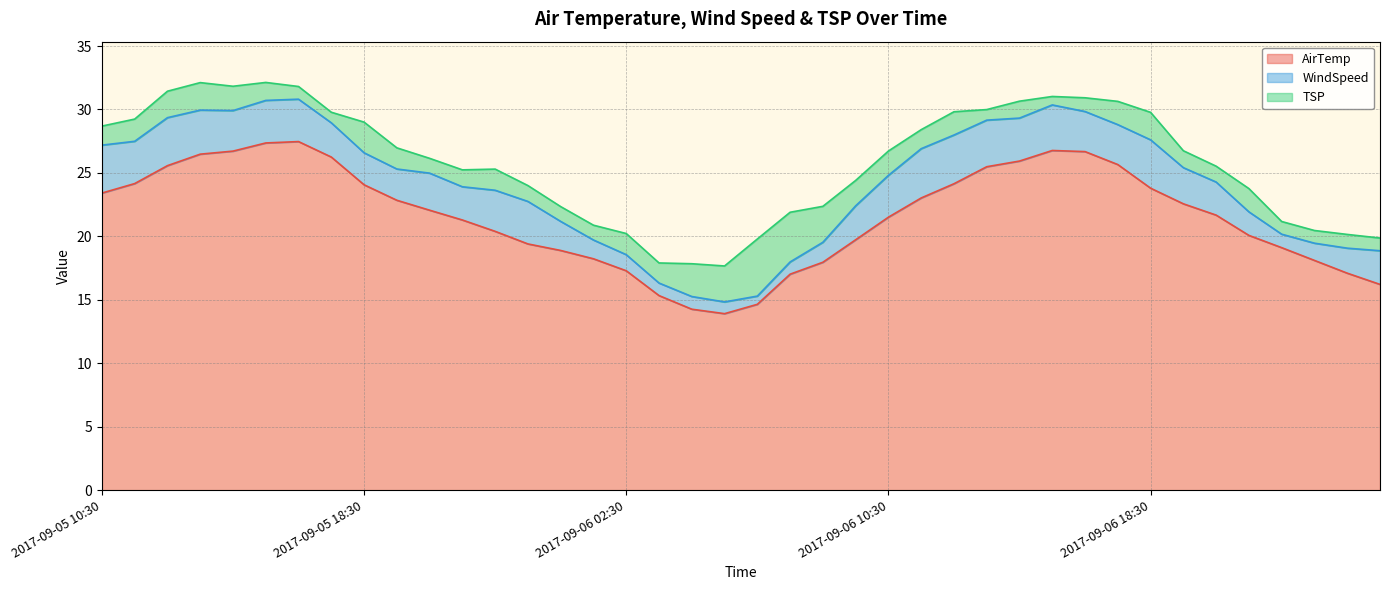

True or false: TSP and AirTemp intersect in this chart.

False